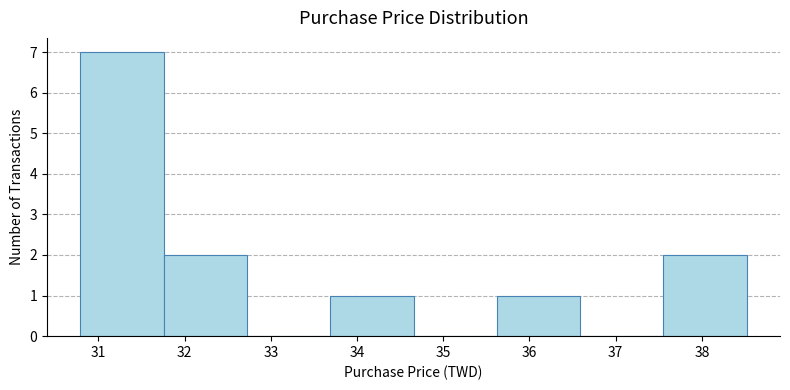

What is the height of the bar covering 33.7 to 34.7 on the x-axis? Neither the bar edges nor the heights are printed on the chart, so give them approximately, as read against the axes.

1